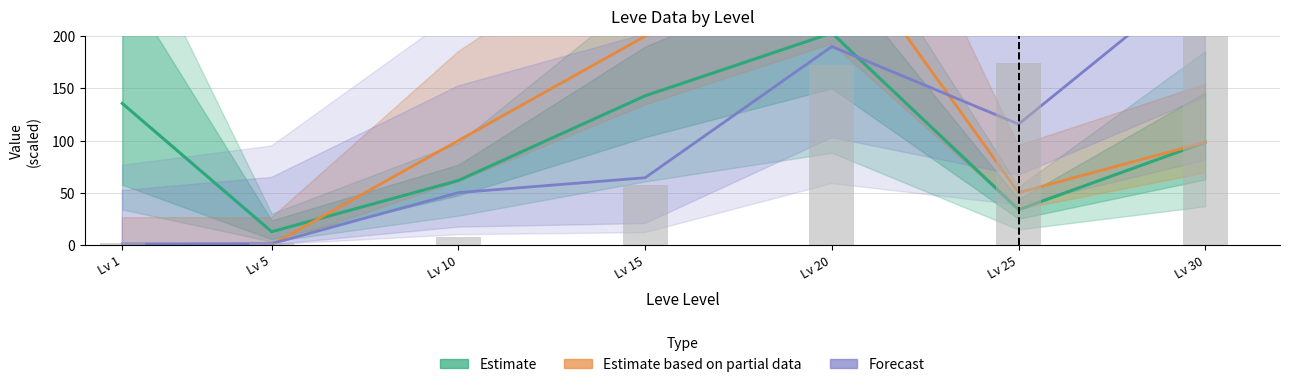

What is the sum of the Forecast values at Lv 1 and Lv 20?

191.0